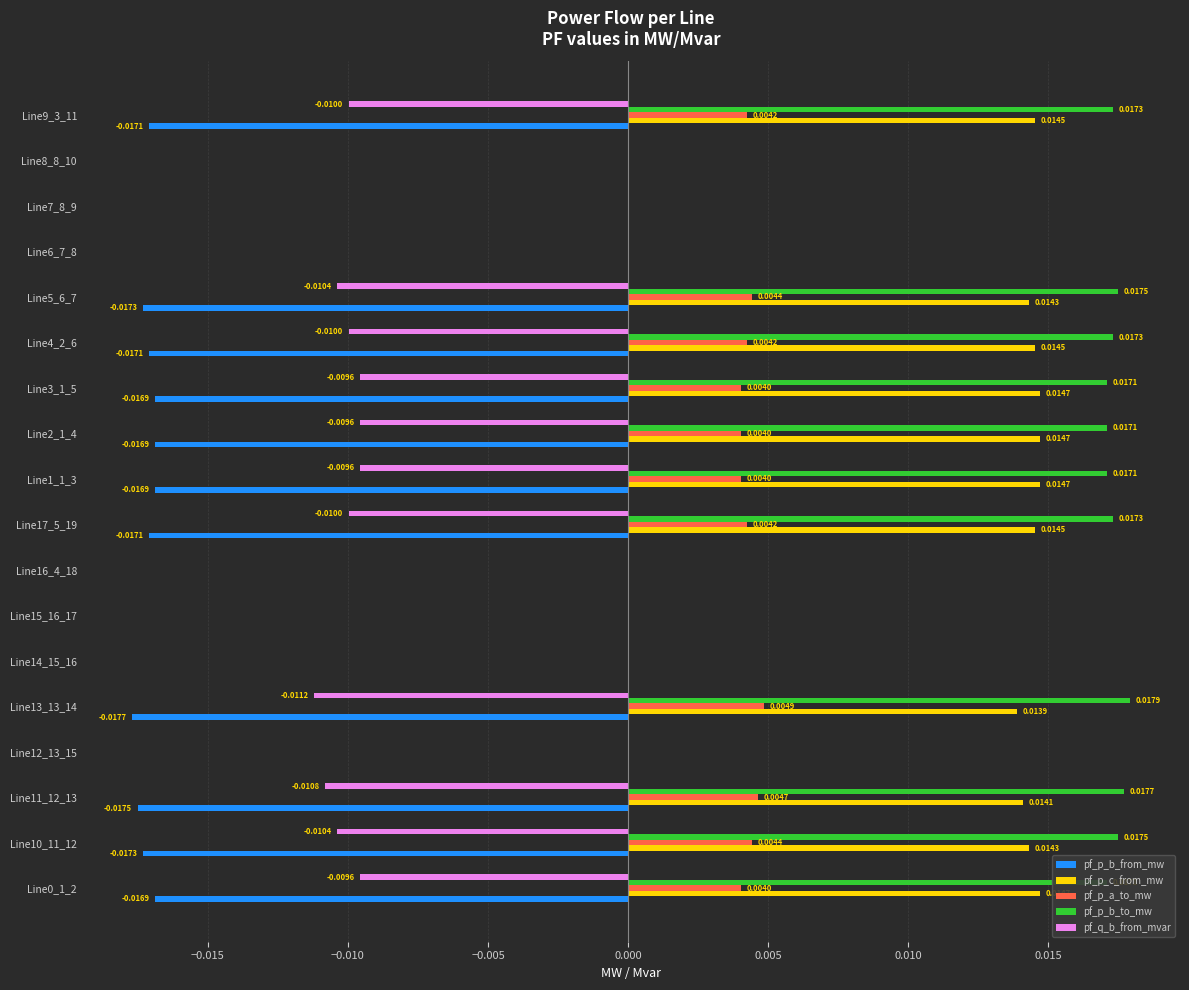

Between Line13_13_14 and Line1_1_3, which series saw the biggest shift?

pf_q_b_from_mvar